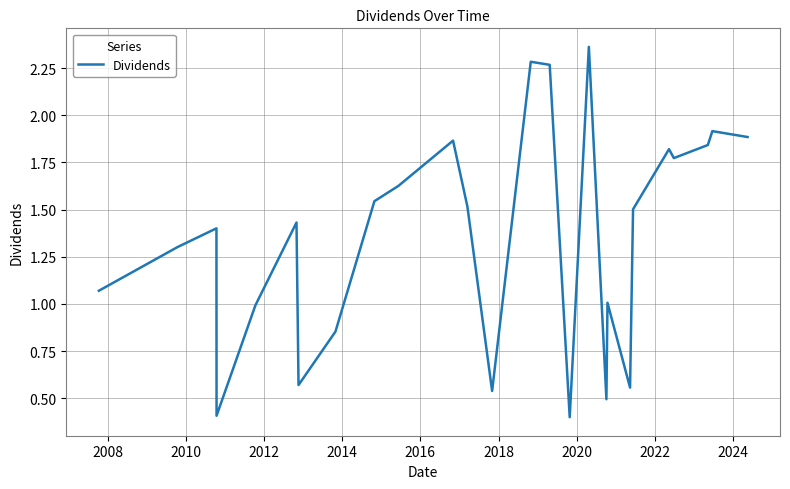

Is this an area chart (filled region under the line)?

No